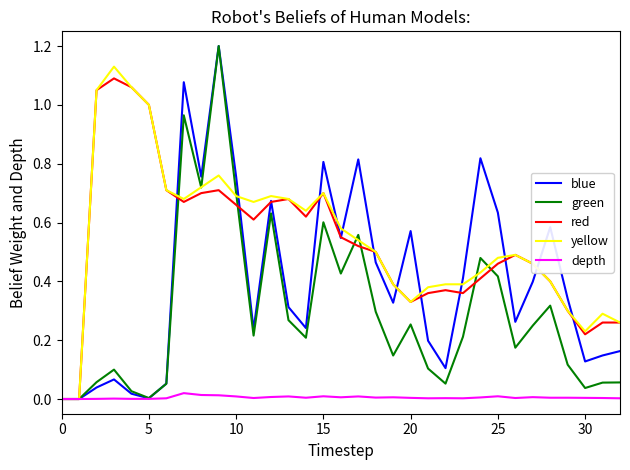

True or false: green has more than 1 points higher than both neighbors.

True